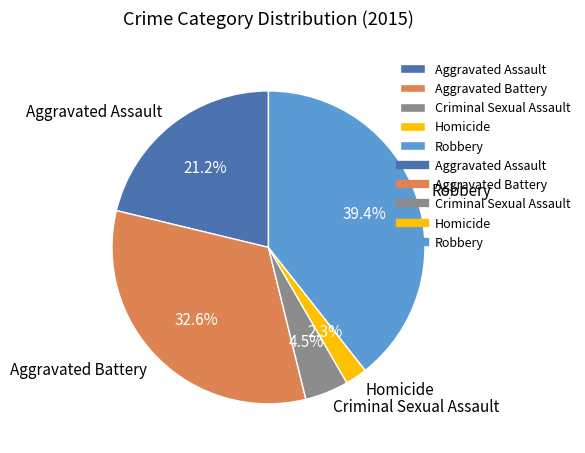

What is the total percentage of Criminal Sexual Assault and Aggravated Assault?

25.7%